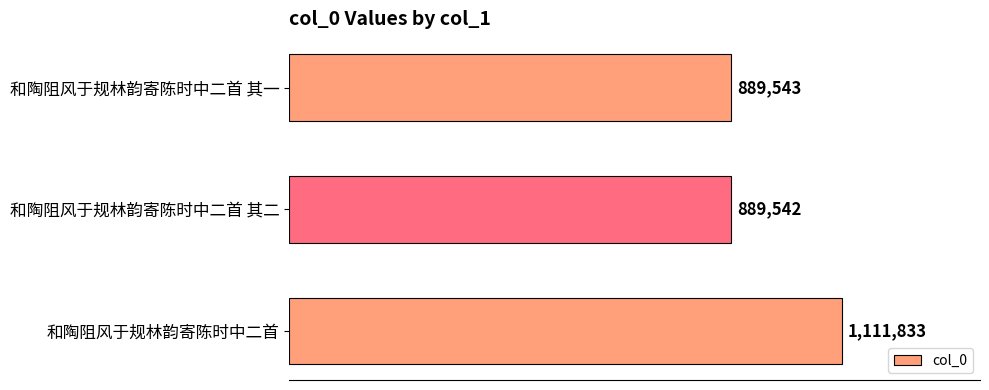

Does the chart contain any negative values?

No